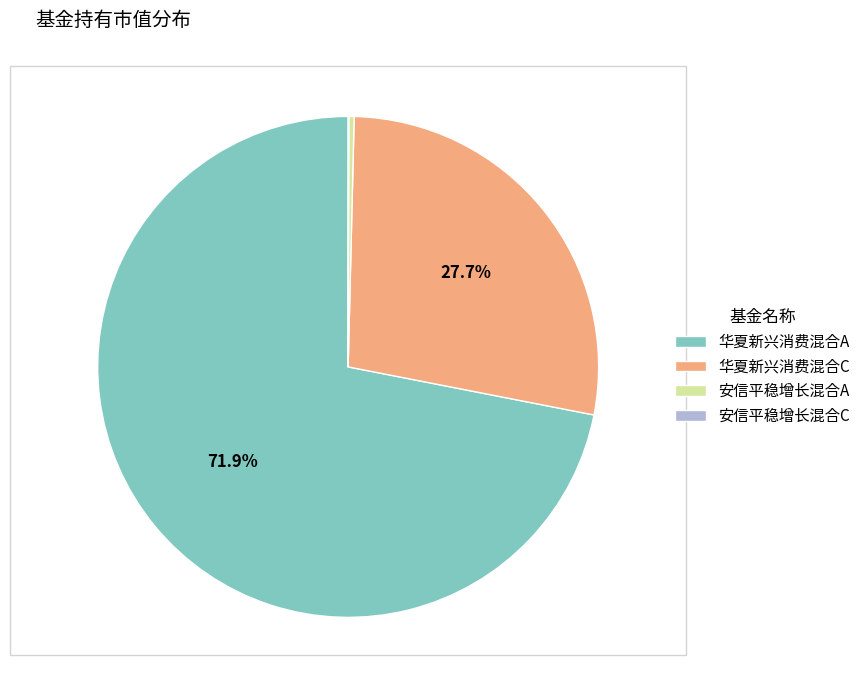

What percentage is NOT represented by 华夏新兴消费混合C?

72.3%